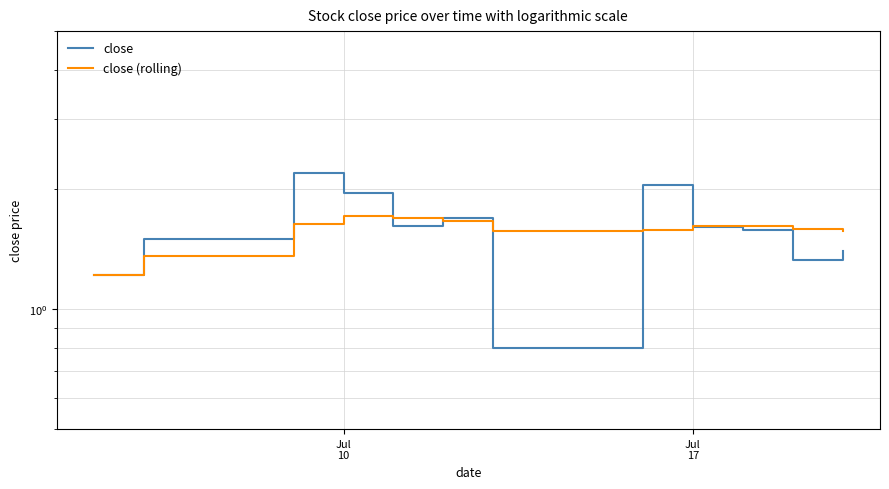

The value of close (rolling) at Jul 17 is 1.6. True or false?

True